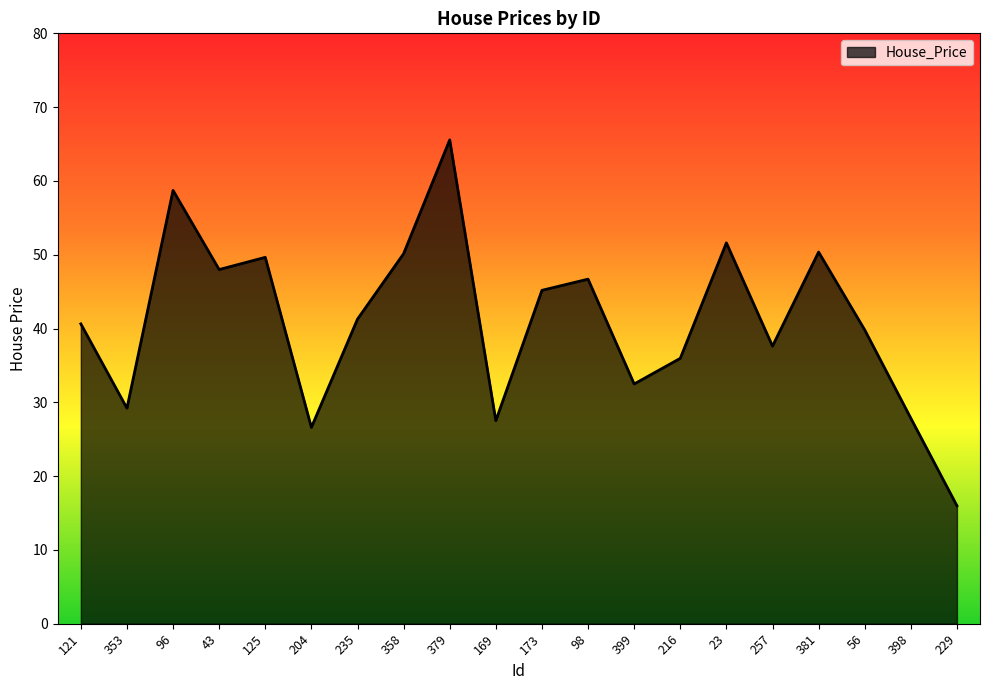

Does the chart display data point markers on the line(s)?

No